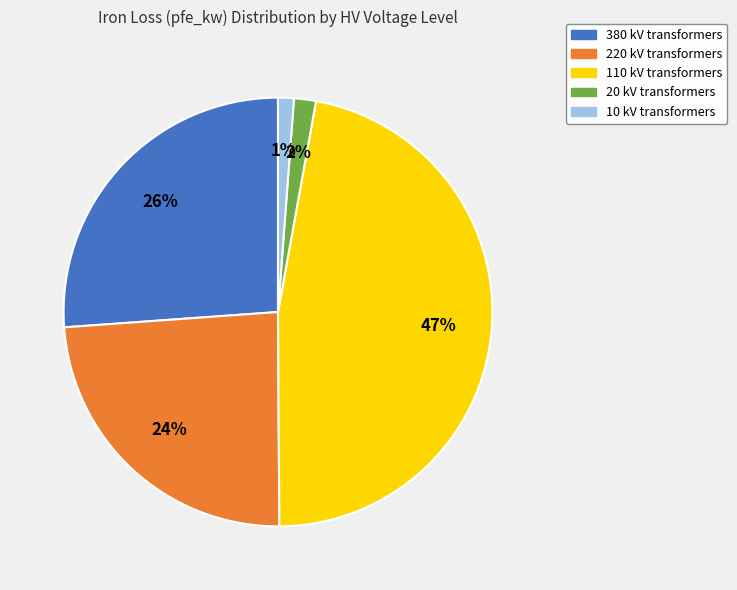

True or false: 110 kV accounts for 47% of the total.

True